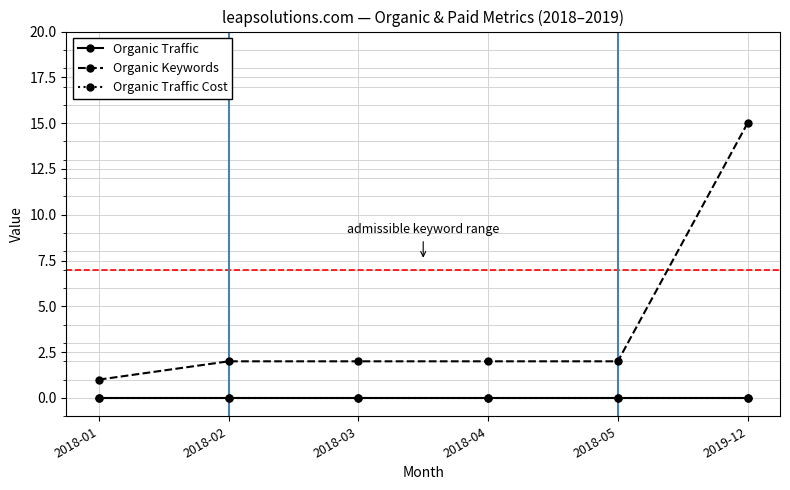

Which label corresponds to the largest value in the chart?

2019-12